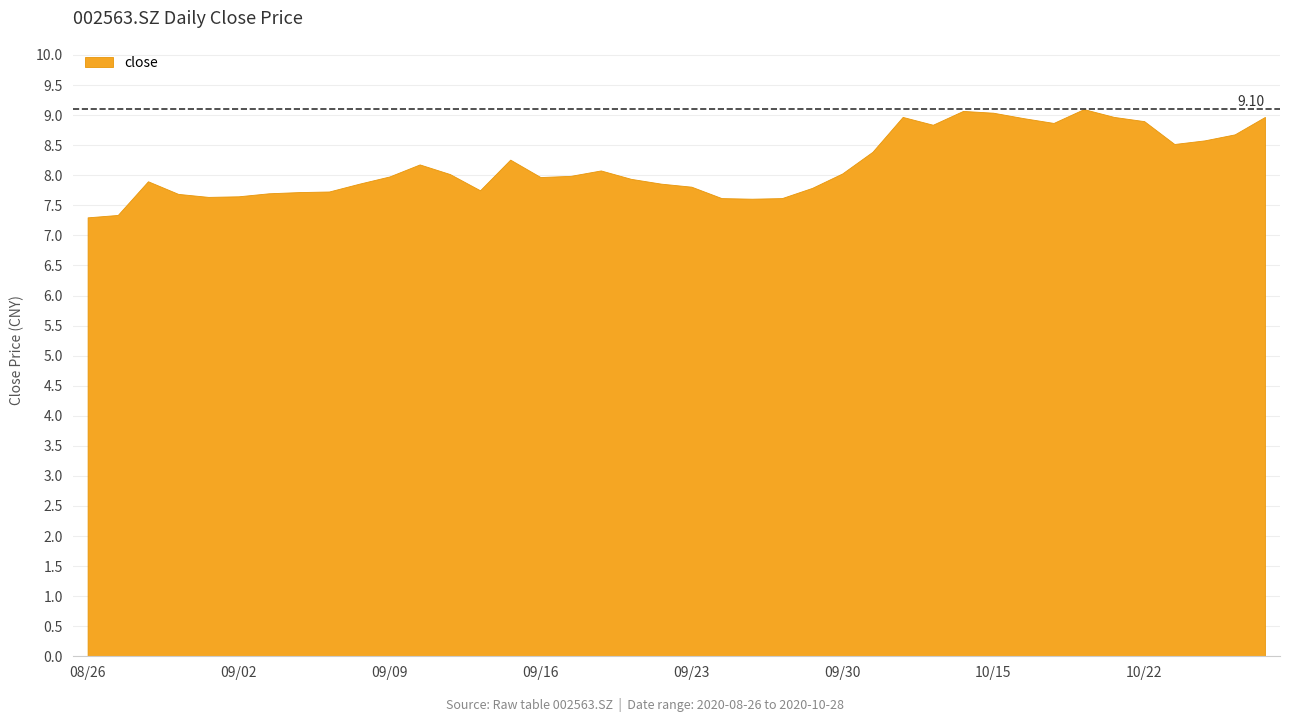

Between 20200831 and 20201012, which is larger?

20201012